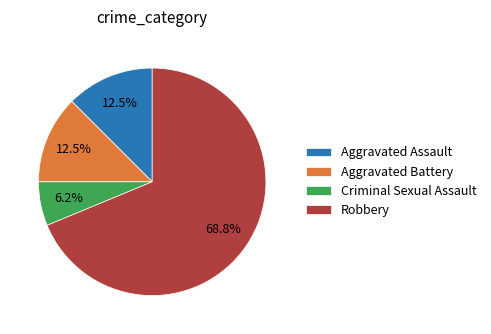

Which has a higher value, Aggravated Battery or Robbery?

Robbery